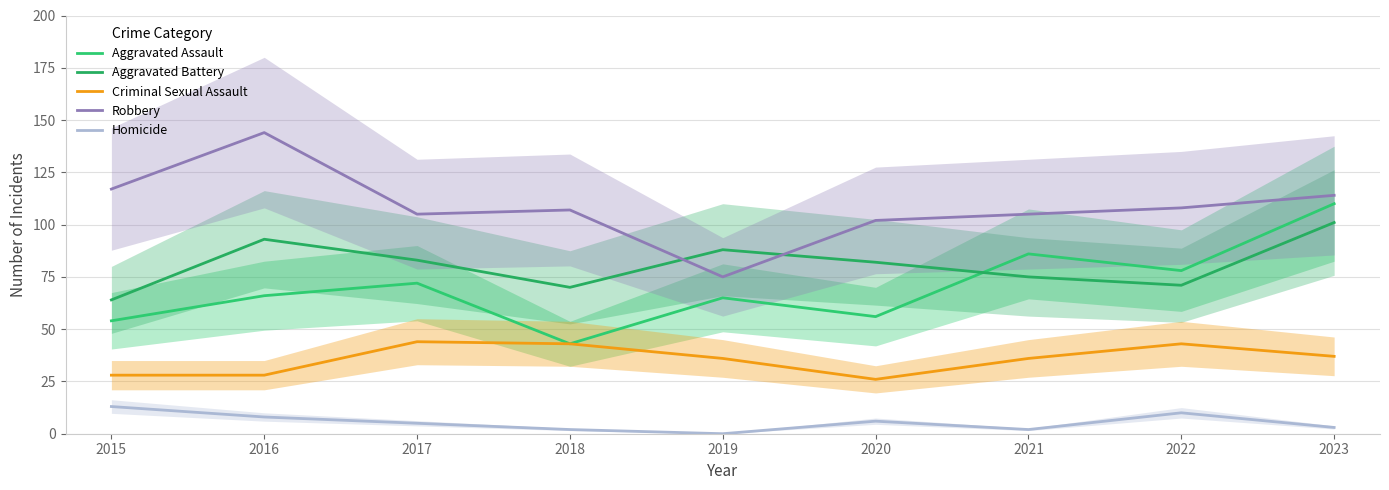

What is the sum of all Aggravated Battery values?

727